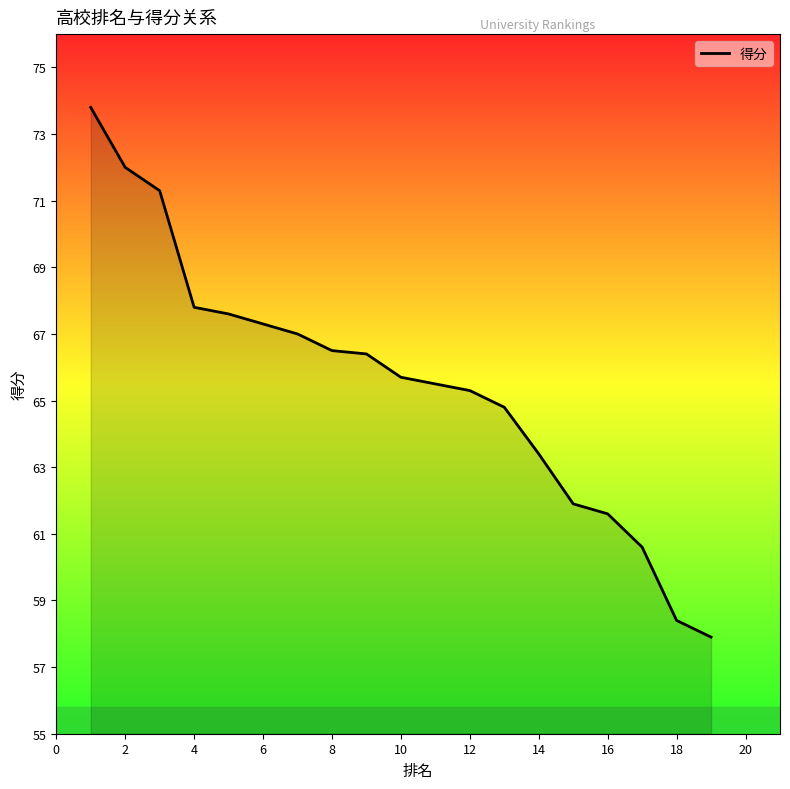

What is the label of the 3rd point from the right?

18